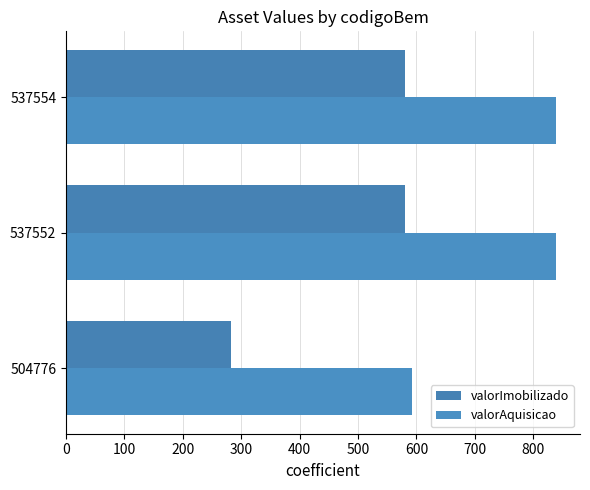

How many distinct data groups are displayed?

2